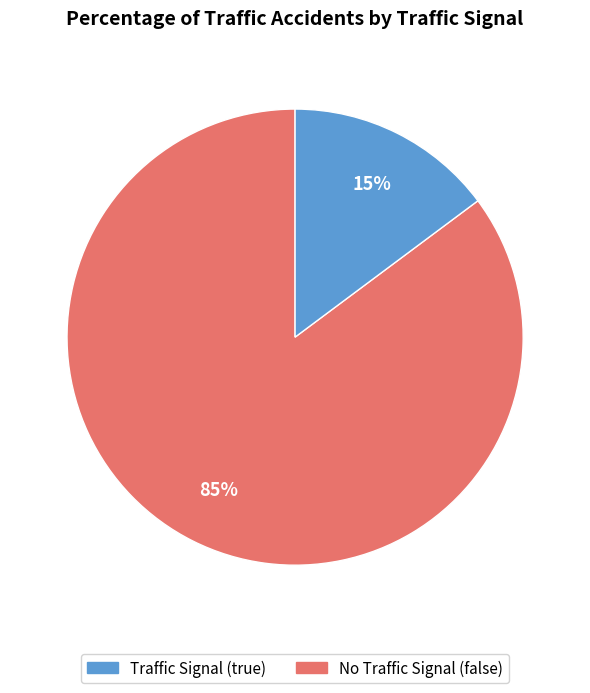

Is there a majority slice in this chart?

Yes